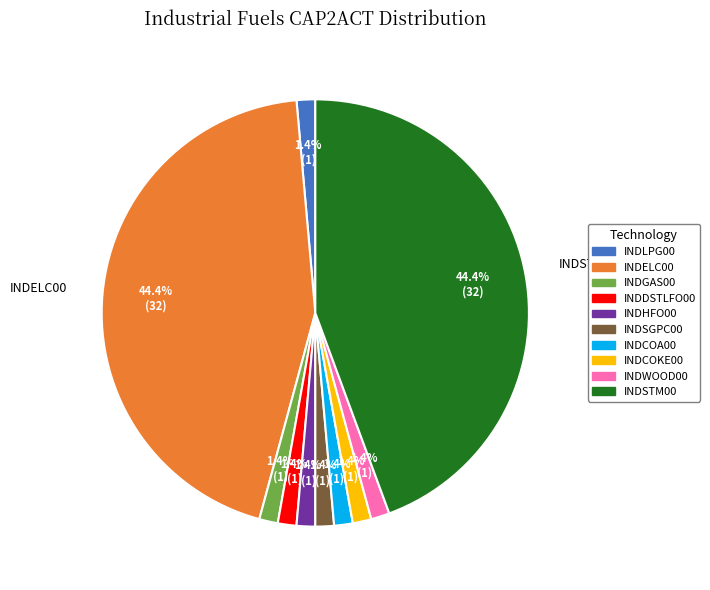

To the nearest percent, what is the difference between the INDCOKE00 and INDELC00 slice percentages?

43%